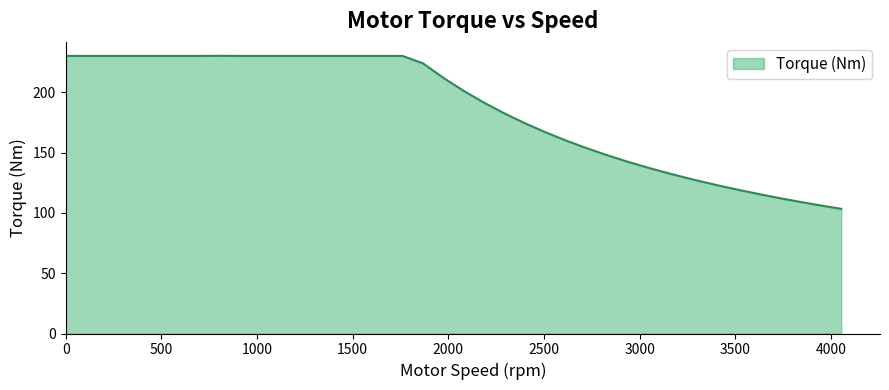

What is the difference between the maximum and minimum values?

126.9